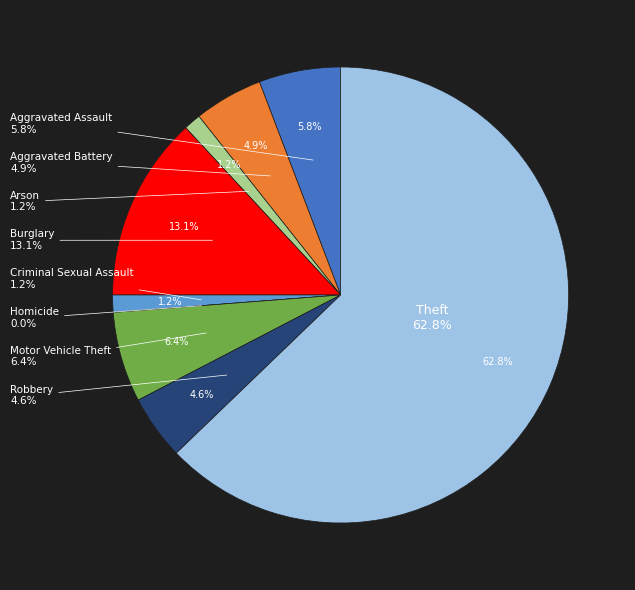

How many segments does this pie chart have?

9